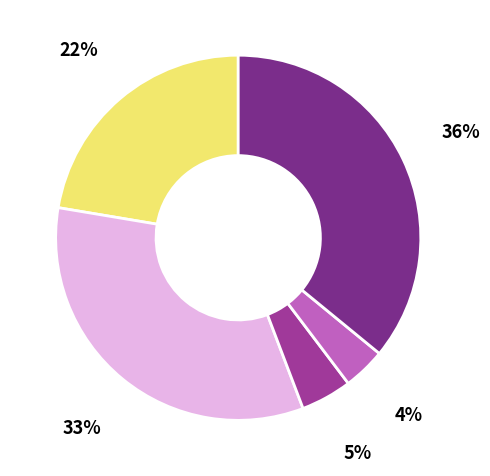

Does any single category account for the majority?

No